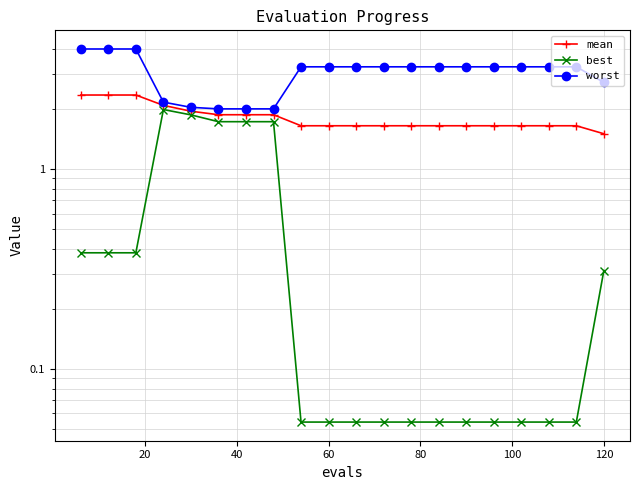

How many data points in worst are above 3?

14